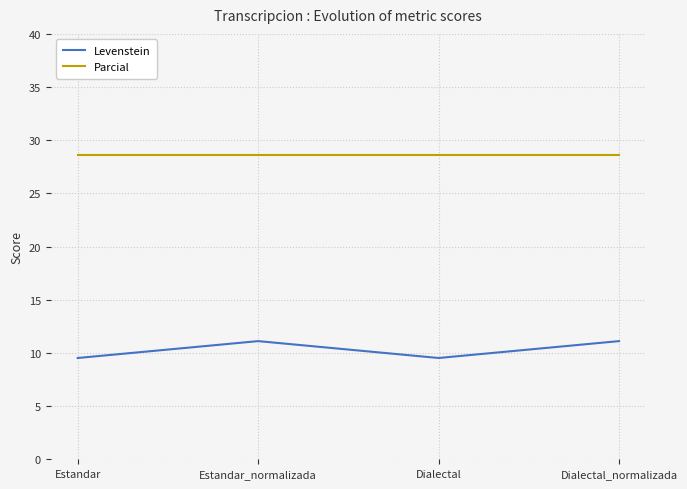

What value does the Levenstein series have at Dialectal?

9.5